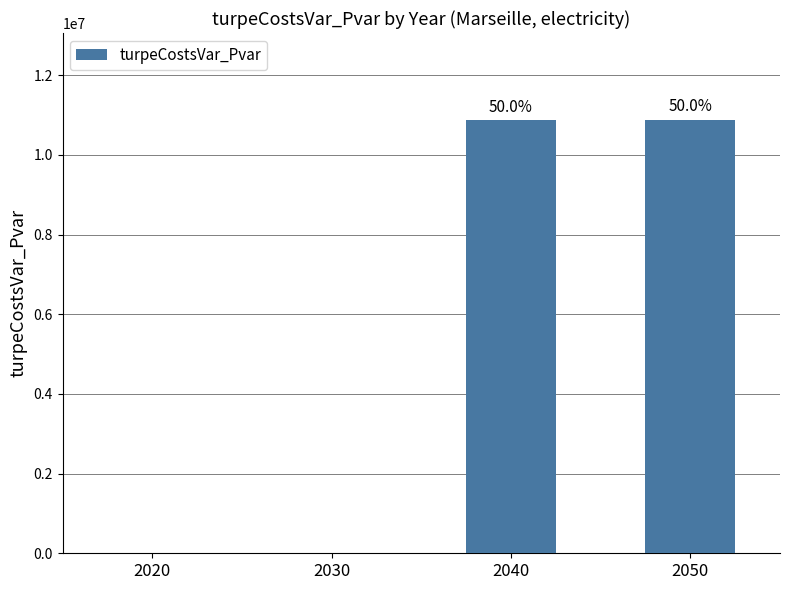

Rank the categories by value from lowest to highest.

2020, 2030, 2040, 2050